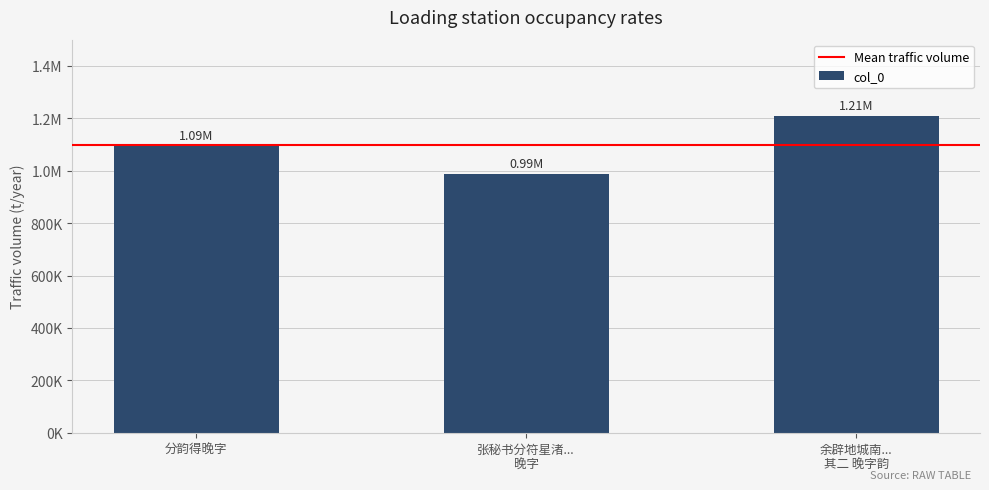

Does the chart contain any negative values?

No